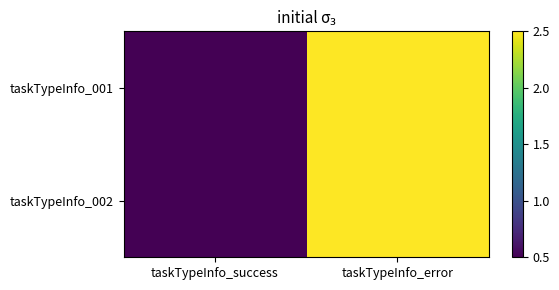

Rank the series by their maximum value, from lowest to highest.

taskTypeInfo_001, taskTypeInfo_002